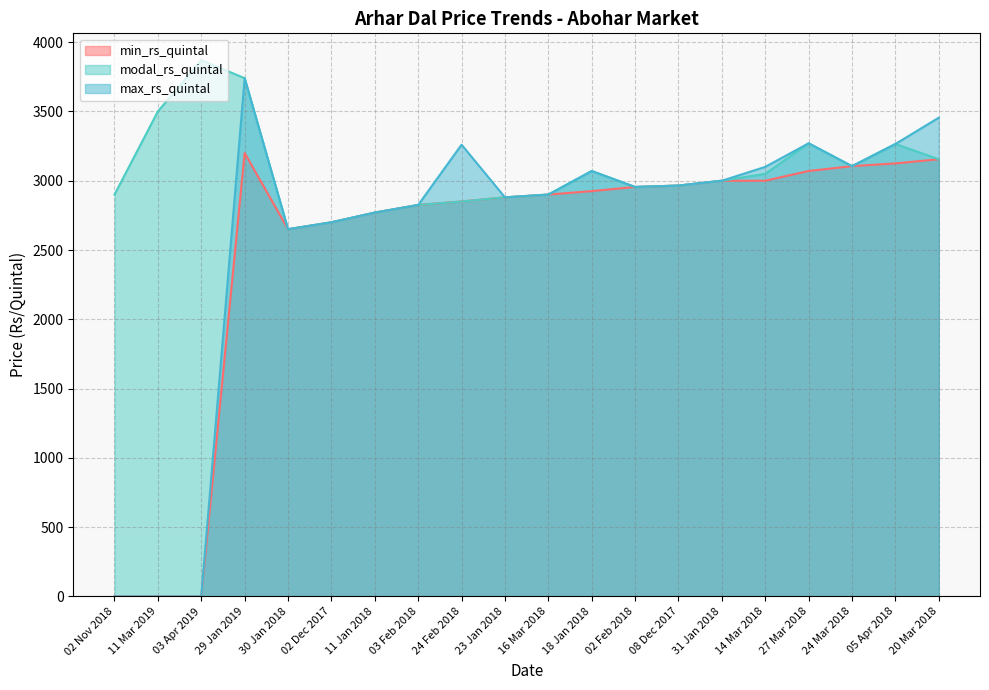

Between 30 Jan 2018 and 02 Dec 2017, which series saw the biggest shift?

min_rs_quintal